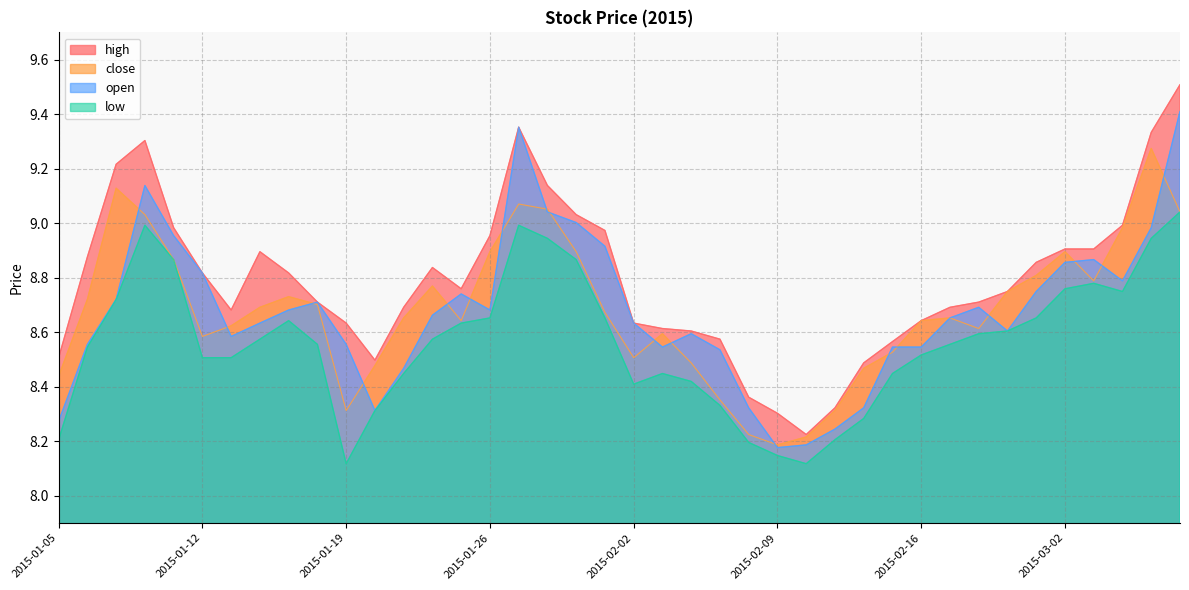

What position from the right is 2015-03-06?

1